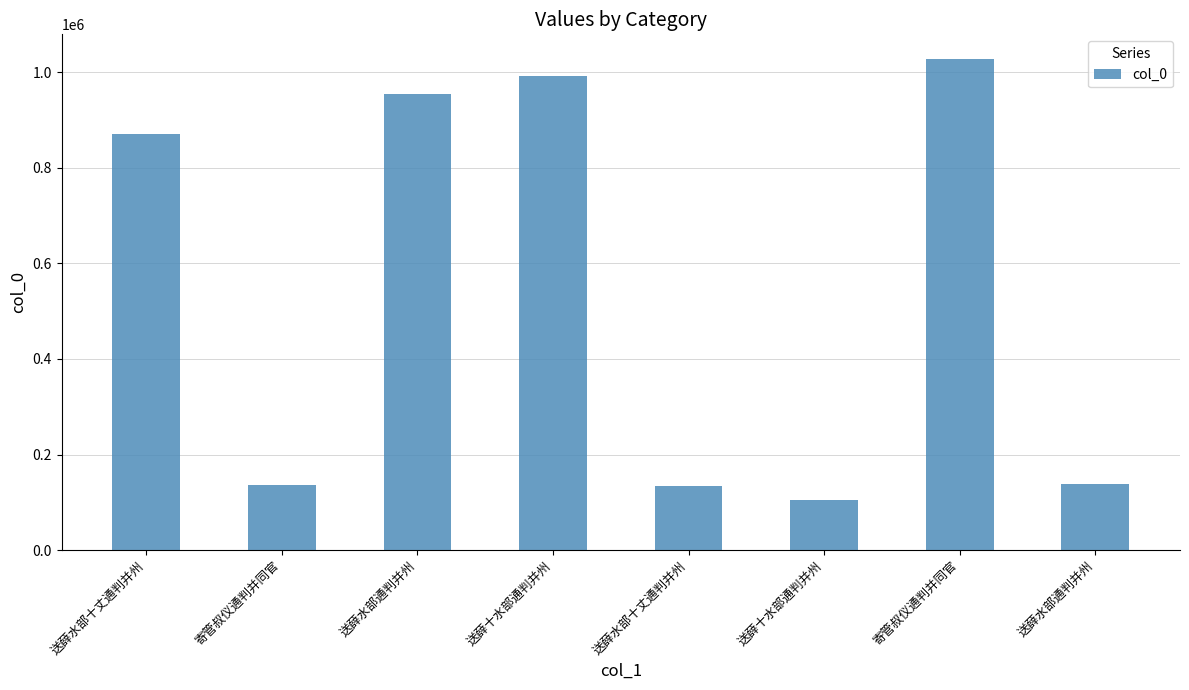

How many bars are there in total?

8